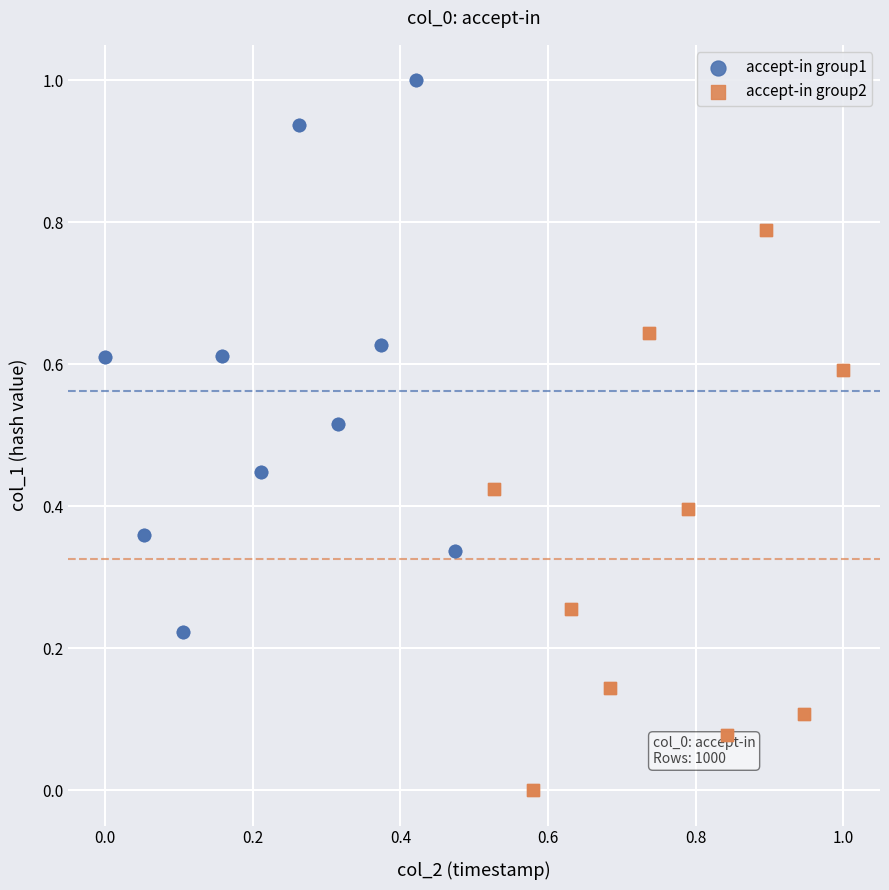

Which series reaches the minimum Y coordinate?

accept-in group2